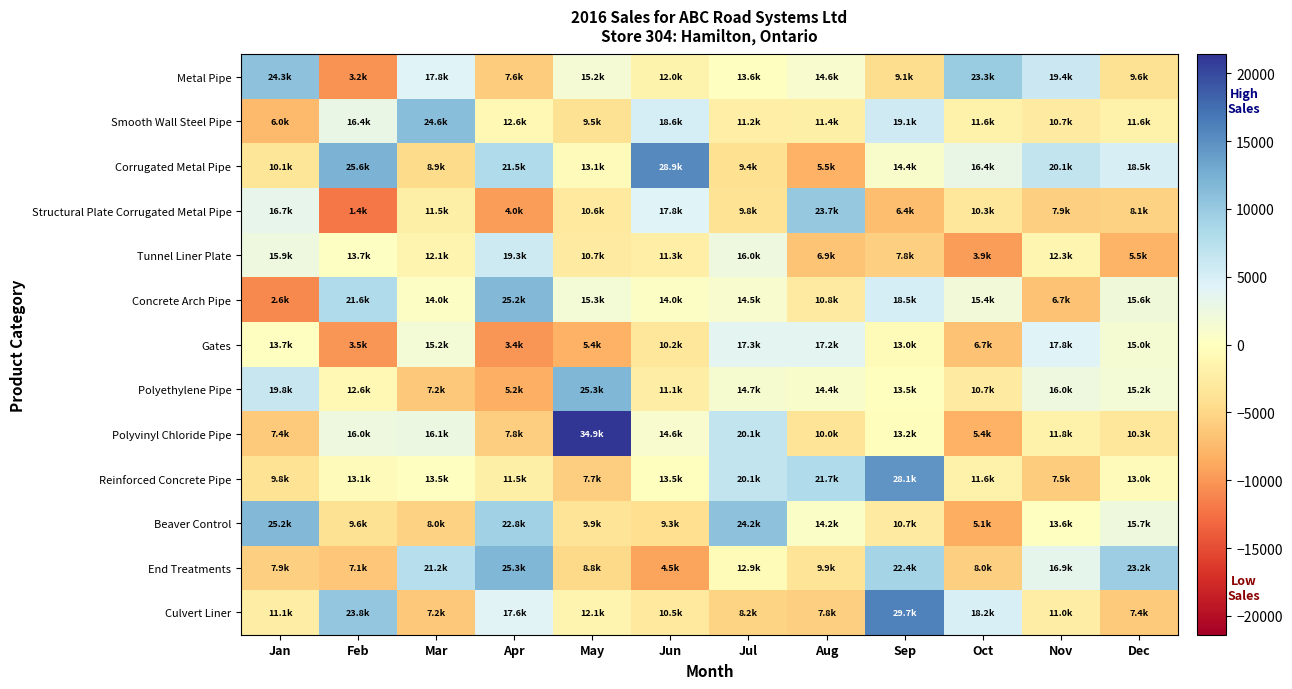

Reading left to right, transcribe all the data shown in this chart.

Metal Pipe: Jan=10804.8	Feb=-10294.3	Mar=4310.9	Apr=-5867.5	May=1668.7	Jun=-1548.4	Jul=121.4	Aug=1138.0	Sep=-4432.3	Oct=9758.7	Nov=5928.0	Dec=-3934.0
Smooth Wall Steel Pipe: Jan=-7470.6	Feb=2904.5	Mar=11106.0	Apr=-938.9	May=-3991.1	Jun=5047.3	Jul=-2295.9	Aug=-2101.6	Sep=5625.5	Oct=-1897.3	Nov=-2798.7	Dec=-1858.7
Corrugated Metal Pipe: Jan=-3381.5	Feb=12119.4	Mar=-4615.2	Apr=8029.0	May=-393.2	Jun=15406.4	Jul=-4061.1	Aug=-8053.4	Sep=890.2	Oct=2930.7	Nov=6569.6	Dec=4955.0
Structural Plate Corrugated Metal Pipe: Jan=3219.5	Feb=-12103.7	Mar=-2039.3	Apr=-9550.4	May=-2863.4	Jun=4245.8	Jul=-3679.1	Aug=10175.9	Sep=-7117.6	Oct=-3202.5	Nov=-5605.5	Dec=-5415.5
Tunnel Liner Plate: Jan=2413.6	Feb=208.8	Mar=-1370.4	Apr=5759.2	May=-2832.0	Jun=-2237.1	Jul=2469.4	Aug=-6580.0	Sep=-5678.4	Oct=-9581.3	Nov=-1183.1	Dec=-7972.9
Concrete Arch Pipe: Jan=-10878.2	Feb=8058.9	Mar=449.1	Apr=11679.4	May=1809.2	Jun=492.2	Jul=1003.0	Aug=-2715.0	Sep=5042.3	Oct=1863.5	Nov=-6810.2	Dec=2121.9
Gates: Jan=151.0	Feb=-10041.9	Mar=1741.4	Apr=-10070.5	May=-8133.3	Jun=-3305.0	Jul=3818.9	Aug=3713.0	Sep=-550.2	Oct=-6815.8	Nov=4288.4	Dec=1468.3
Polyethylene Pipe: Jan=6337.2	Feb=-949.9	Mar=-6340.4	Apr=-8324.8	May=11817.0	Jun=-2368.2	Jul=1241.5	Aug=867.8	Sep=-29.6	Oct=-2787.8	Nov=2488.3	Dec=1687.8
Polyvinyl Chloride Pipe: Jan=-6076.8	Feb=2448.3	Mar=2569.8	Apr=-5749.9	May=21384.6	Jun=1067.2	Jul=6610.4	Aug=-3519.3	Sep=-261.3	Oct=-8110.6	Nov=-1679.2	Dec=-3248.9
Reinforced Concrete Pipe: Jan=-3750.3	Feb=-392.0	Mar=32.4	Apr=-2056.2	May=-5830.9	Jun=-27.9	Jul=6575.3	Aug=8183.4	Sep=14596.2	Oct=-1903.9	Nov=-5984.0	Dec=-458.5
Beaver Control: Jan=11657.7	Feb=-3867.6	Mar=-5504.4	Apr=9308.3	May=-3626.3	Jun=-4215.0	Jul=10710.5	Aug=665.9	Sep=-2779.7	Oct=-8391.7	Nov=71.3	Dec=2236.6
End Treatments: Jan=-5653.1	Feb=-6433.8	Mar=7660.5	Apr=11825.9	May=-4738.8	Jun=-9043.4	Jul=-613.8	Aug=-3577.4	Sep=8899.8	Oct=-5549.1	Nov=3401.6	Dec=9689.2
Culvert Liner: Jan=-2384.2	Feb=10293.5	Mar=-6326.5	Apr=4051.7	May=-1404.4	Jun=-2969.8	Jul=-5319.8	Aug=-5668.1	Sep=16180.1	Oct=4720.5	Nov=-2461.7	Dec=-6142.5